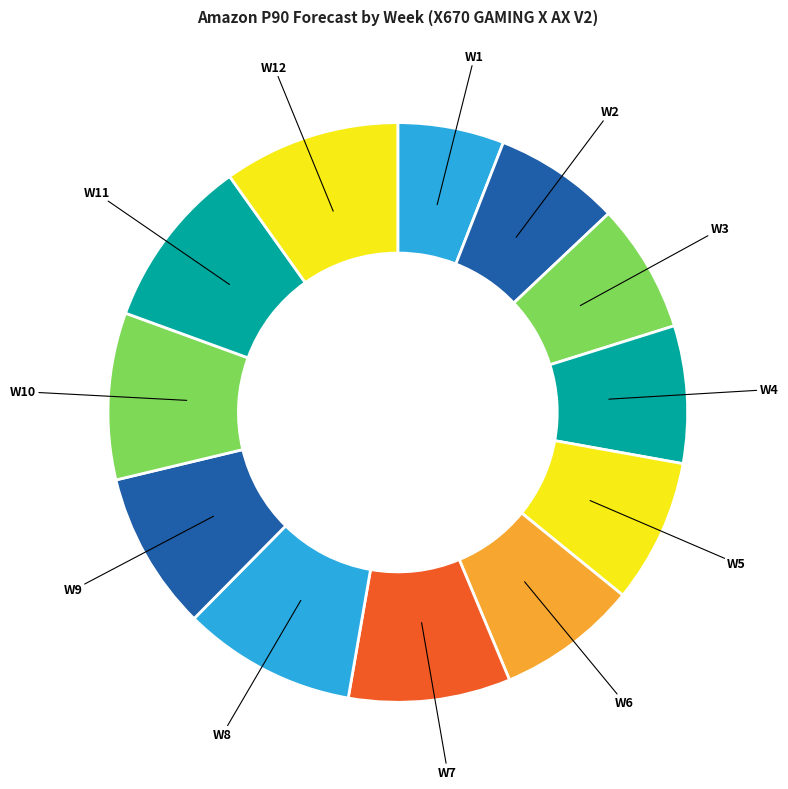

How many segments does this pie chart have?

12